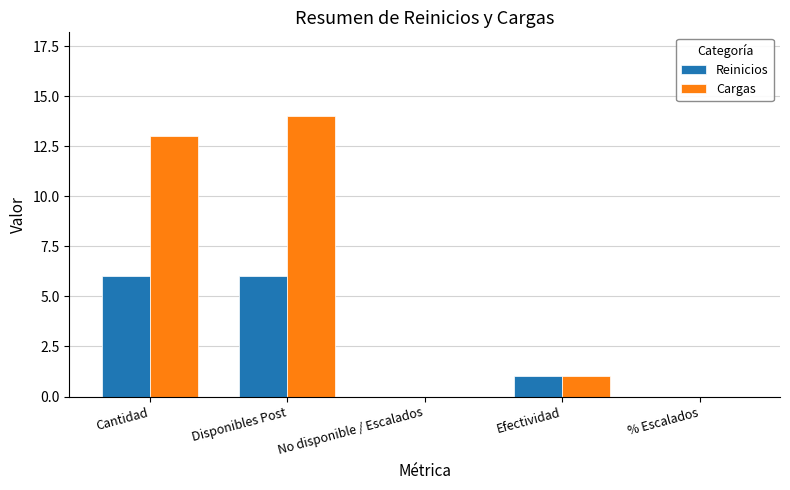

What are all the series names shown in the legend?

Reinicios, Cargas